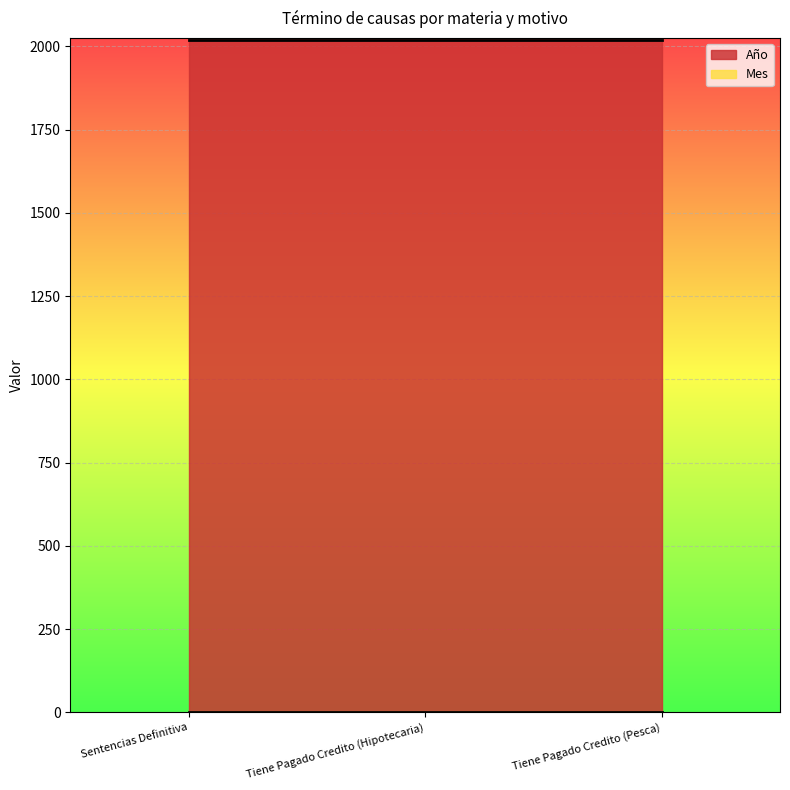

What is the total value across all series at Tiene Pagado Credito (Pesca)?

2021